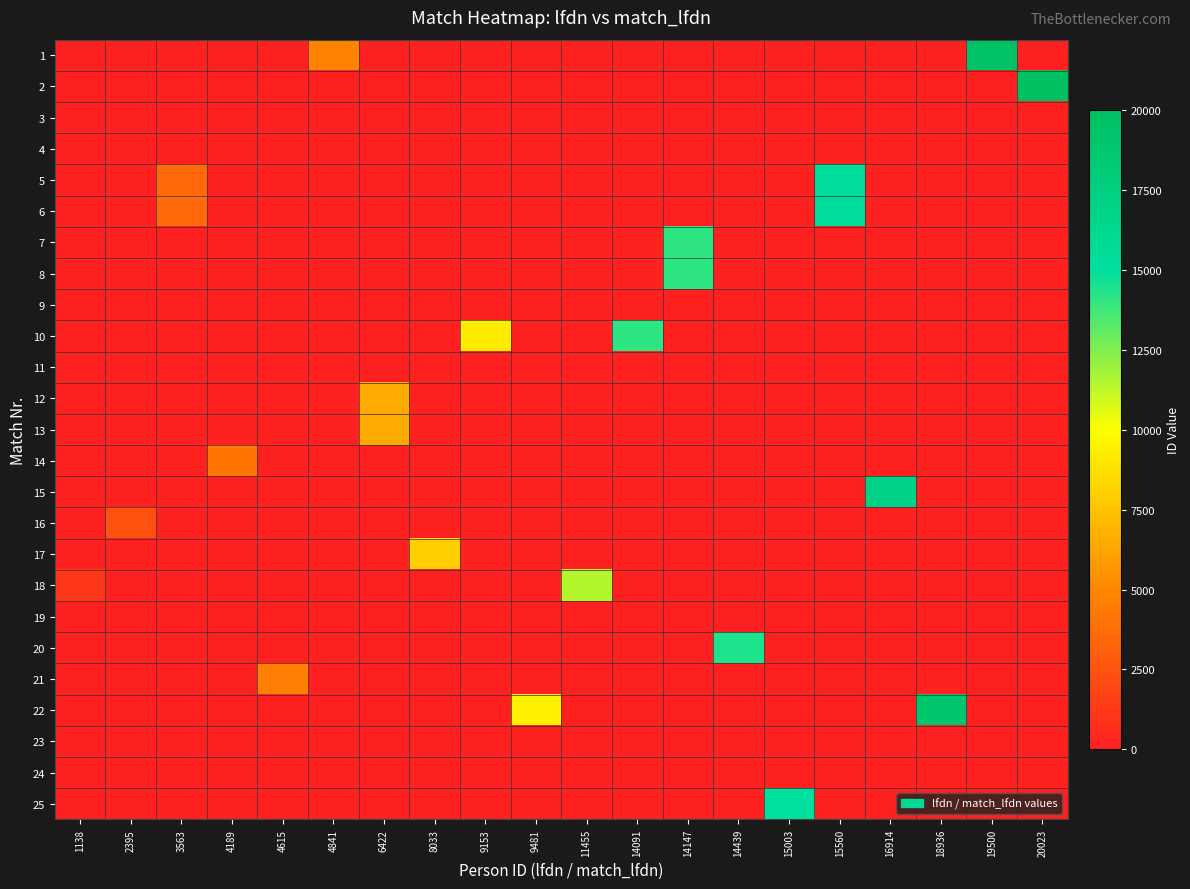

Reading left to right, what are all the values shown in this chart?

1: 1138=0	2395=0	3563=0	4189=0	4615=0	4841=4841	6422=0	8033=0	9153=0	9481=0	11455=0	14091=0	14147=0	14439=0	15003=0	15560=0	16914=0	18936=0	19500=19500	20023=0
2: 1138=0	2395=0	3563=0	4189=0	4615=0	4841=0	6422=0	8033=0	9153=0	9481=0	11455=0	14091=0	14147=0	14439=0	15003=0	15560=0	16914=0	18936=0	19500=0	20023=20023
3: 1138=0	2395=0	3563=0	4189=0	4615=0	4841=0	6422=0	8033=0	9153=0	9481=0	11455=0	14091=0	14147=0	14439=0	15003=0	15560=0	16914=0	18936=0	19500=0	20023=0
4: 1138=0	2395=0	3563=0	4189=0	4615=0	4841=0	6422=0	8033=0	9153=0	9481=0	11455=0	14091=0	14147=0	14439=0	15003=0	15560=0	16914=0	18936=0	19500=0	20023=0
5: 1138=0	2395=0	3563=3563	4189=0	4615=0	4841=0	6422=0	8033=0	9153=0	9481=0	11455=0	14091=0	14147=0	14439=0	15003=0	15560=15560	16914=0	18936=0	19500=0	20023=0
6: 1138=0	2395=0	3563=3563	4189=0	4615=0	4841=0	6422=0	8033=0	9153=0	9481=0	11455=0	14091=0	14147=0	14439=0	15003=0	15560=15560	16914=0	18936=0	19500=0	20023=0
7: 1138=0	2395=0	3563=0	4189=0	4615=0	4841=0	6422=0	8033=0	9153=0	9481=0	11455=0	14091=0	14147=14147	14439=0	15003=0	15560=0	16914=0	18936=0	19500=0	20023=0
8: 1138=0	2395=0	3563=0	4189=0	4615=0	4841=0	6422=0	8033=0	9153=0	9481=0	11455=0	14091=0	14147=14147	14439=0	15003=0	15560=0	16914=0	18936=0	19500=0	20023=0
9: 1138=0	2395=0	3563=0	4189=0	4615=0	4841=0	6422=0	8033=0	9153=0	9481=0	11455=0	14091=0	14147=0	14439=0	15003=0	15560=0	16914=0	18936=0	19500=0	20023=0
10: 1138=0	2395=0	3563=0	4189=0	4615=0	4841=0	6422=0	8033=0	9153=9153	9481=0	11455=0	14091=14091	14147=0	14439=0	15003=0	15560=0	16914=0	18936=0	19500=0	20023=0
11: 1138=0	2395=0	3563=0	4189=0	4615=0	4841=0	6422=0	8033=0	9153=0	9481=0	11455=0	14091=0	14147=0	14439=0	15003=0	15560=0	16914=0	18936=0	19500=0	20023=0
12: 1138=0	2395=0	3563=0	4189=0	4615=0	4841=0	6422=6422	8033=0	9153=0	9481=0	11455=0	14091=0	14147=0	14439=0	15003=0	15560=0	16914=0	18936=0	19500=0	20023=0
13: 1138=0	2395=0	3563=0	4189=0	4615=0	4841=0	6422=6422	8033=0	9153=0	9481=0	11455=0	14091=0	14147=0	14439=0	15003=0	15560=0	16914=0	18936=0	19500=0	20023=0
14: 1138=0	2395=0	3563=0	4189=4189	4615=0	4841=0	6422=0	8033=0	9153=0	9481=0	11455=0	14091=0	14147=0	14439=0	15003=0	15560=0	16914=0	18936=0	19500=0	20023=0
15: 1138=0	2395=0	3563=0	4189=0	4615=0	4841=0	6422=0	8033=0	9153=0	9481=0	11455=0	14091=0	14147=0	14439=0	15003=0	15560=0	16914=16914	18936=0	19500=0	20023=0
16: 1138=0	2395=2395	3563=0	4189=0	4615=0	4841=0	6422=0	8033=0	9153=0	9481=0	11455=0	14091=0	14147=0	14439=0	15003=0	15560=0	16914=0	18936=0	19500=0	20023=0
17: 1138=0	2395=0	3563=0	4189=0	4615=0	4841=0	6422=0	8033=8033	9153=0	9481=0	11455=0	14091=0	14147=0	14439=0	15003=0	15560=0	16914=0	18936=0	19500=0	20023=0
18: 1138=1138	2395=0	3563=0	4189=0	4615=0	4841=0	6422=0	8033=0	9153=0	9481=0	11455=11455	14091=0	14147=0	14439=0	15003=0	15560=0	16914=0	18936=0	19500=0	20023=0
19: 1138=0	2395=0	3563=0	4189=0	4615=0	4841=0	6422=0	8033=0	9153=0	9481=0	11455=0	14091=0	14147=0	14439=0	15003=0	15560=0	16914=0	18936=0	19500=0	20023=0
20: 1138=0	2395=0	3563=0	4189=0	4615=0	4841=0	6422=0	8033=0	9153=0	9481=0	11455=0	14091=0	14147=0	14439=14439	15003=0	15560=0	16914=0	18936=0	19500=0	20023=0
21: 1138=0	2395=0	3563=0	4189=0	4615=4615	4841=0	6422=0	8033=0	9153=0	9481=0	11455=0	14091=0	14147=0	14439=0	15003=0	15560=0	16914=0	18936=0	19500=0	20023=0
22: 1138=0	2395=0	3563=0	4189=0	4615=0	4841=0	6422=0	8033=0	9153=0	9481=9481	11455=0	14091=0	14147=0	14439=0	15003=0	15560=0	16914=0	18936=18936	19500=0	20023=0
23: 1138=0	2395=0	3563=0	4189=0	4615=0	4841=0	6422=0	8033=0	9153=0	9481=0	11455=0	14091=0	14147=0	14439=0	15003=0	15560=0	16914=0	18936=0	19500=0	20023=0
24: 1138=0	2395=0	3563=0	4189=0	4615=0	4841=0	6422=0	8033=0	9153=0	9481=0	11455=0	14091=0	14147=0	14439=0	15003=0	15560=0	16914=0	18936=0	19500=0	20023=0
25: 1138=0	2395=0	3563=0	4189=0	4615=0	4841=0	6422=0	8033=0	9153=0	9481=0	11455=0	14091=0	14147=0	14439=0	15003=15003	15560=0	16914=0	18936=0	19500=0	20023=0